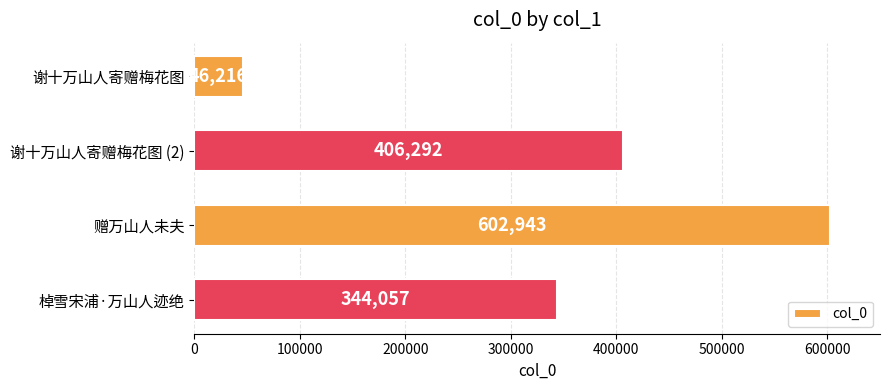

What is the value of the 3rd bar from the top?

602943